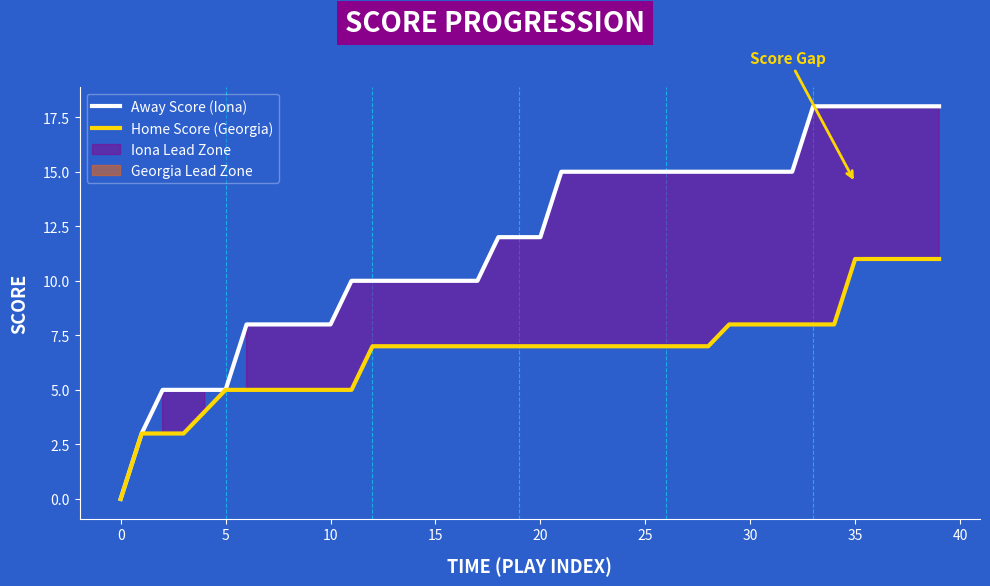

True or false: Home Score (Georgia) has a value of 11 at 39.

True